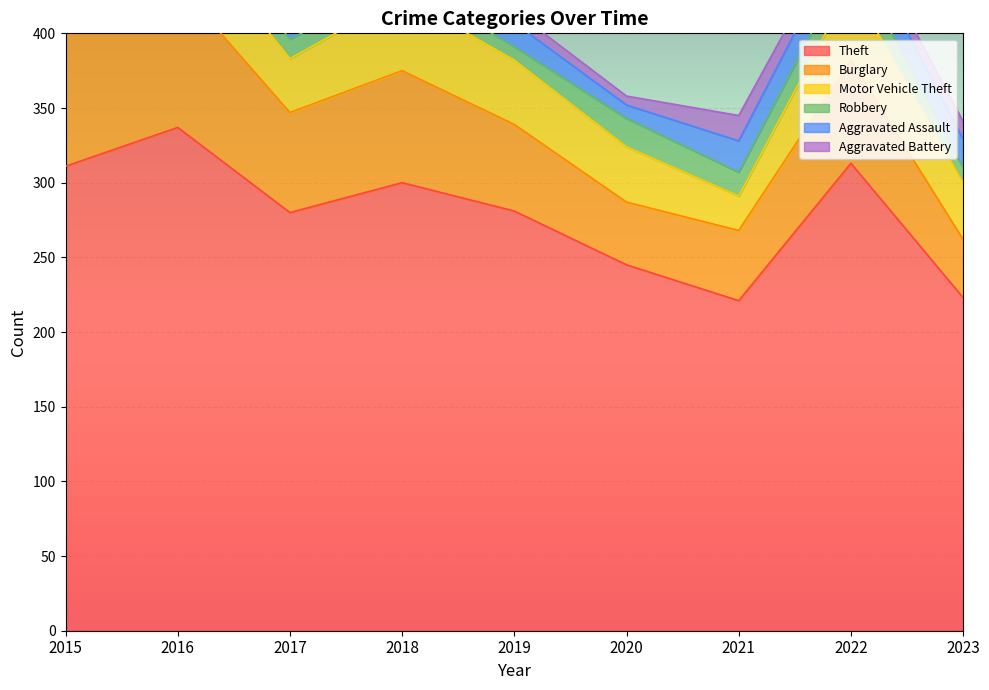

Is it true that Robbery equals 11 at 2018?

True